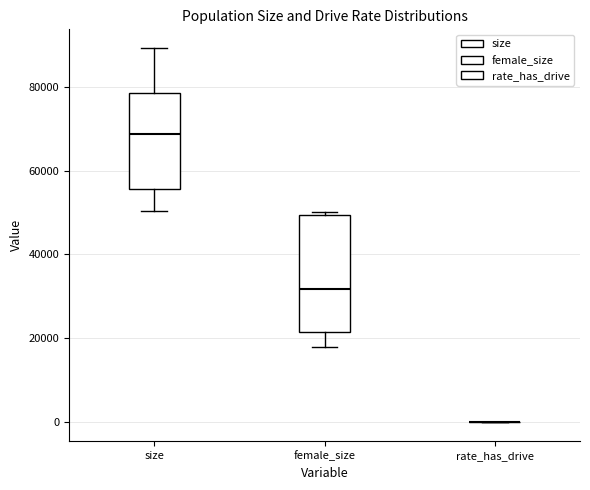

Reading left to right, transcribe this box plot: for each box, give where its median line is, the range the box spans, and where its two whiskers end, as read against the y-axis. The values are not printed on the chart, so give them approximately, as read against the axis.

size: median 68000, box 56000 to 78000, whiskers 50000 to 90000
female_size: median 32000, box 22000 to 50000, whiskers 18000 to 50000 (just above the box's upper edge)
rate_has_drive: box collapsed to a line at 0, whiskers 0 to 0